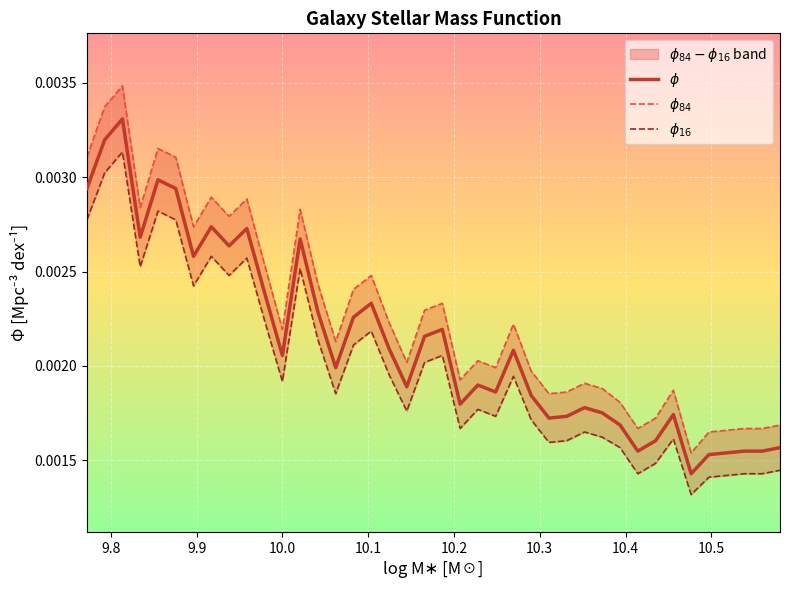

What are all the series names shown in the legend?

$\phi$, $\phi_{84}$, $\phi_{16}$